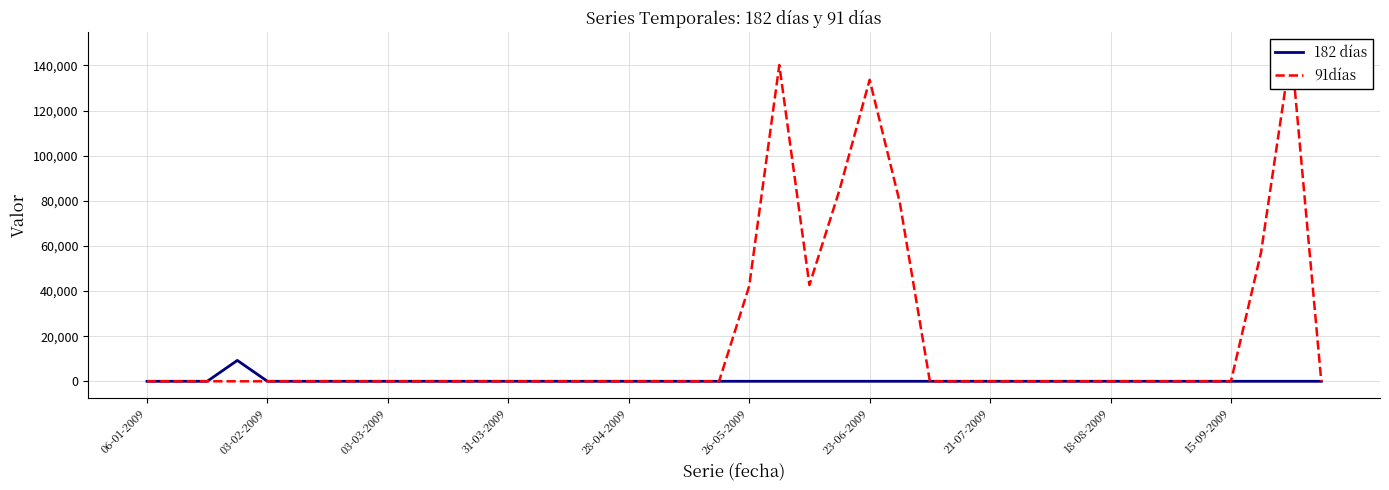

Which series has the largest range (max minus min)?

91días